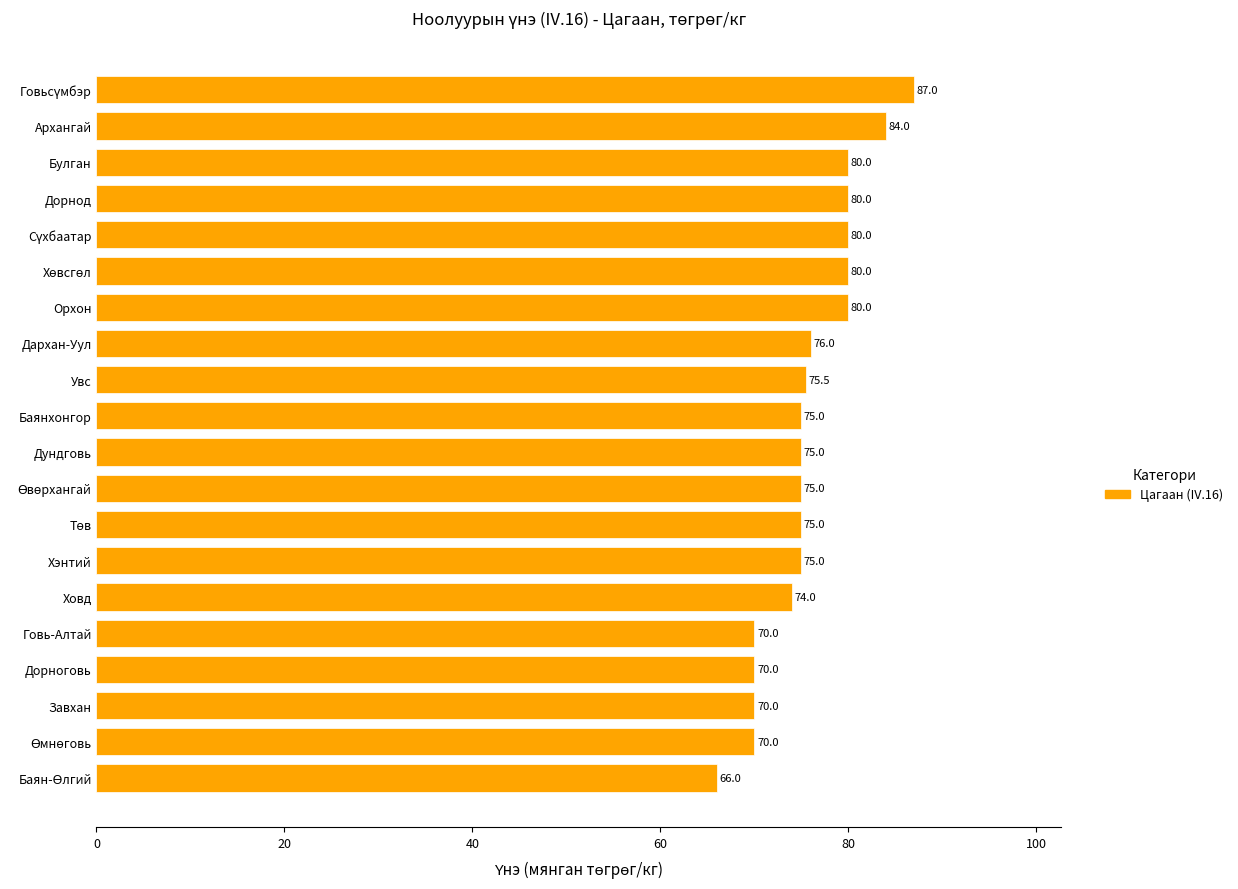

What is the smallest value displayed?

66.0